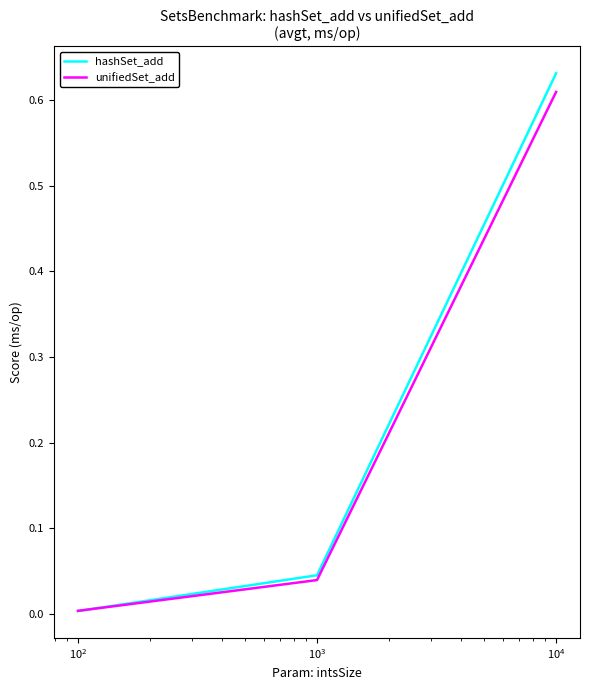

Which series has the widest spread of values?

hashSet_add